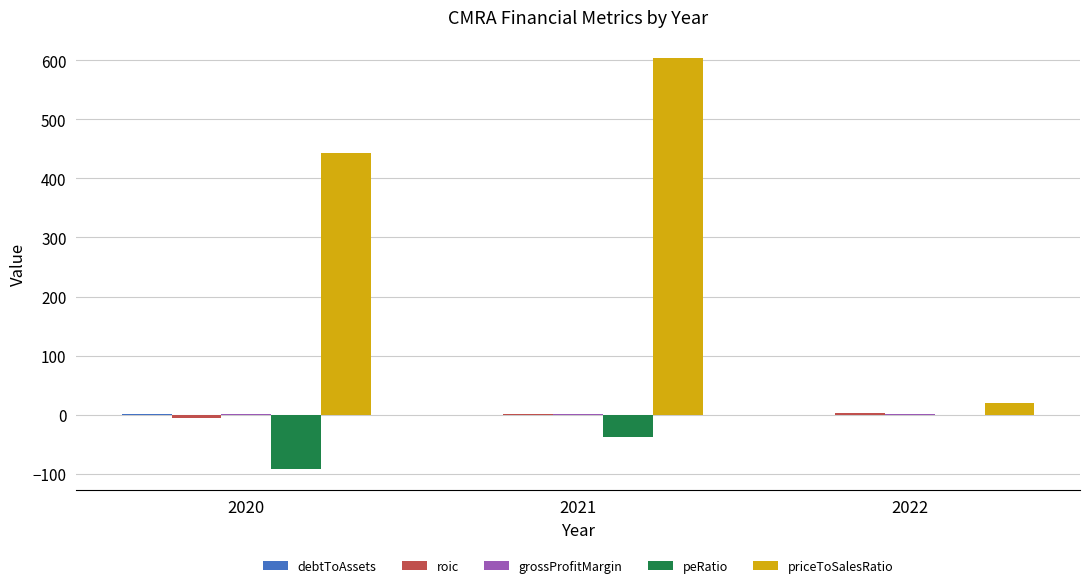

The priceToSalesRatio series shows 604.5 at 2021. True or false?

True